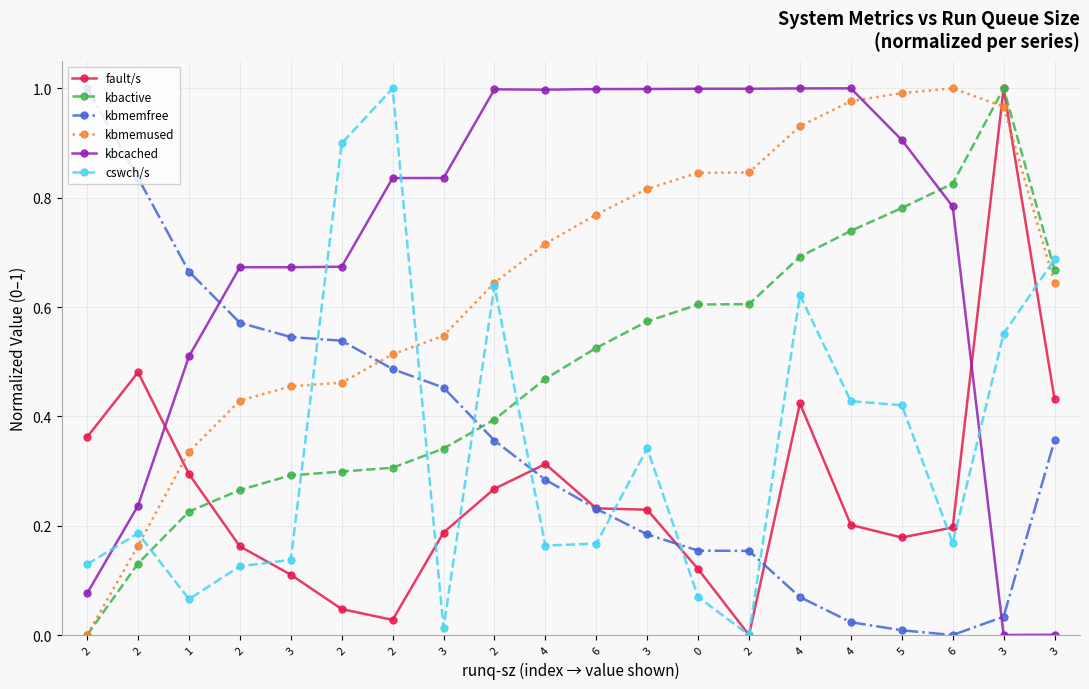

Which series changed the most between 2 and 4?

kbmemfree